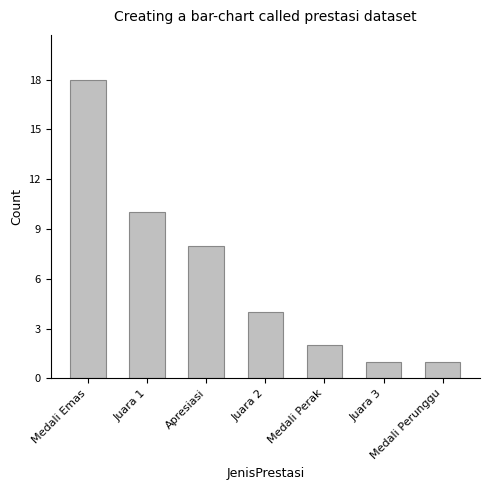

Where does the data first go above 4?

Medali Emas